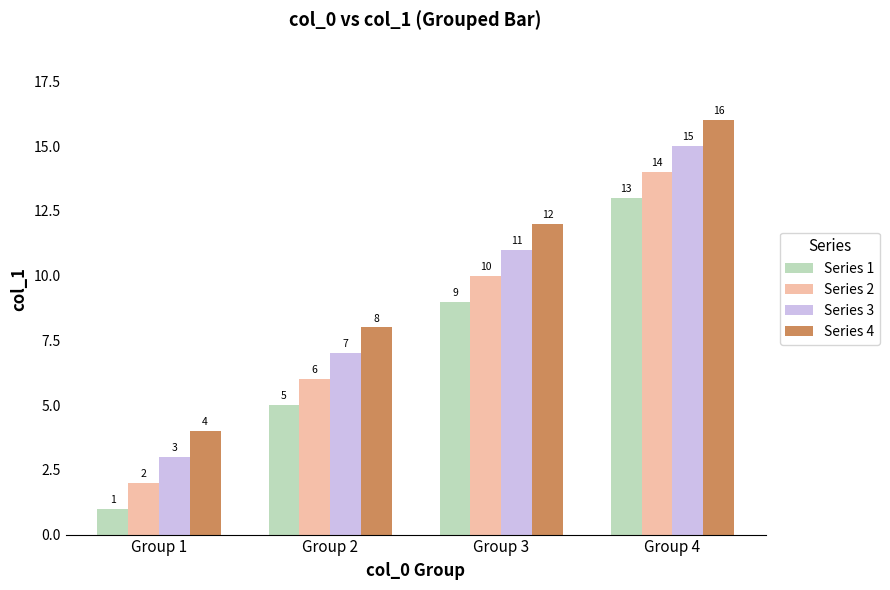

Does the chart contain any negative values?

No